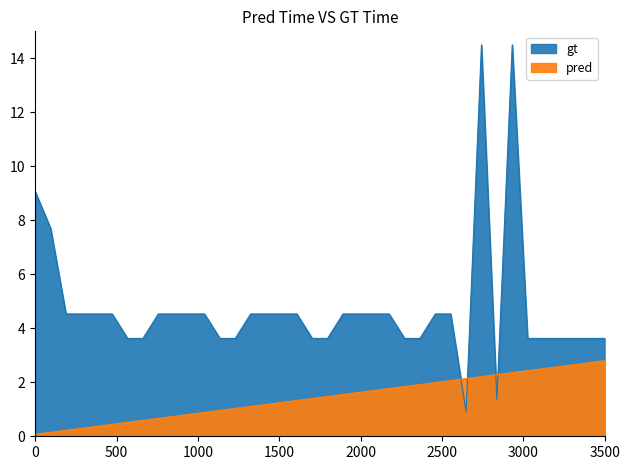

Is it true that gt equals 7.0 at hora_ini_2?

False